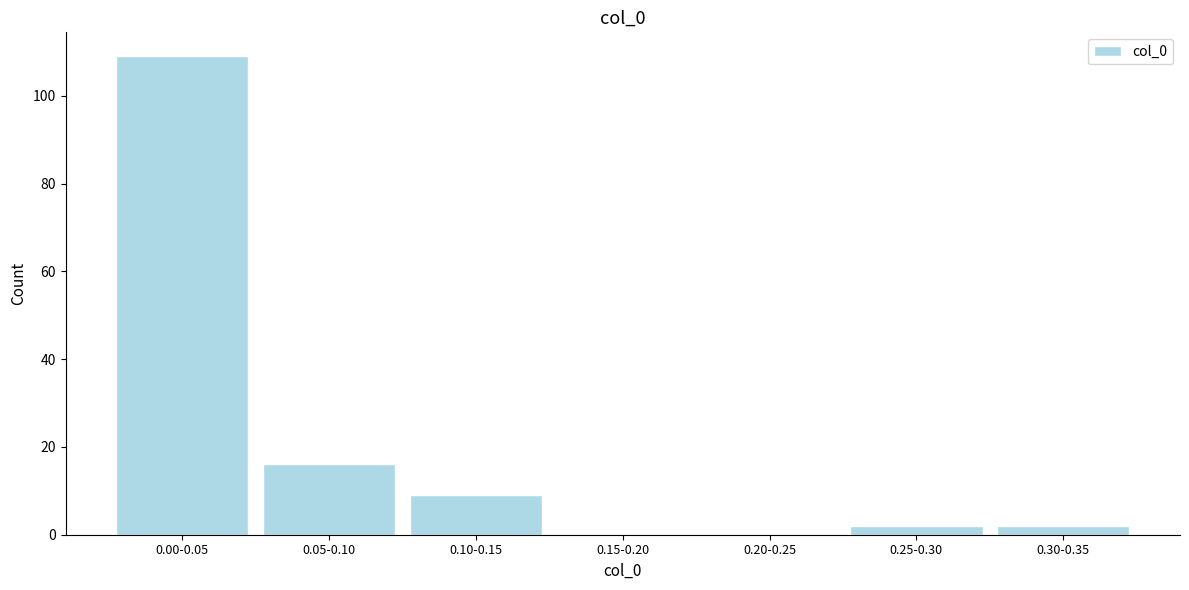

Reading left to right, list all the values displayed in this chart.

0.00-0.05=109	0.05-0.10=16	0.10-0.15=9	0.15-0.20=0	0.20-0.25=0	0.25-0.30=2	0.30-0.35=2